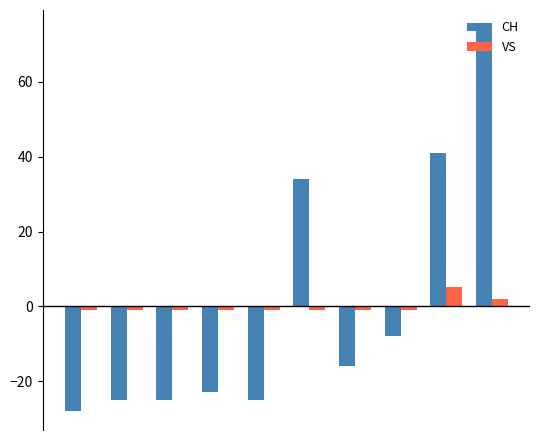

Does the chart contain stacked bars?

No